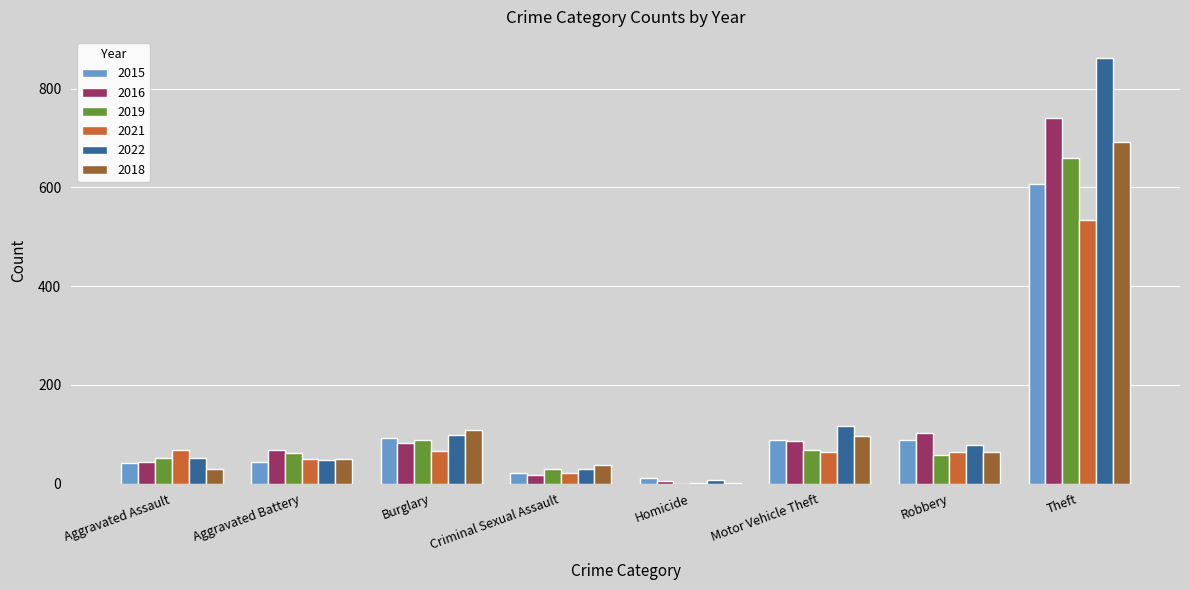

Which series has the largest total across all categories?

2022